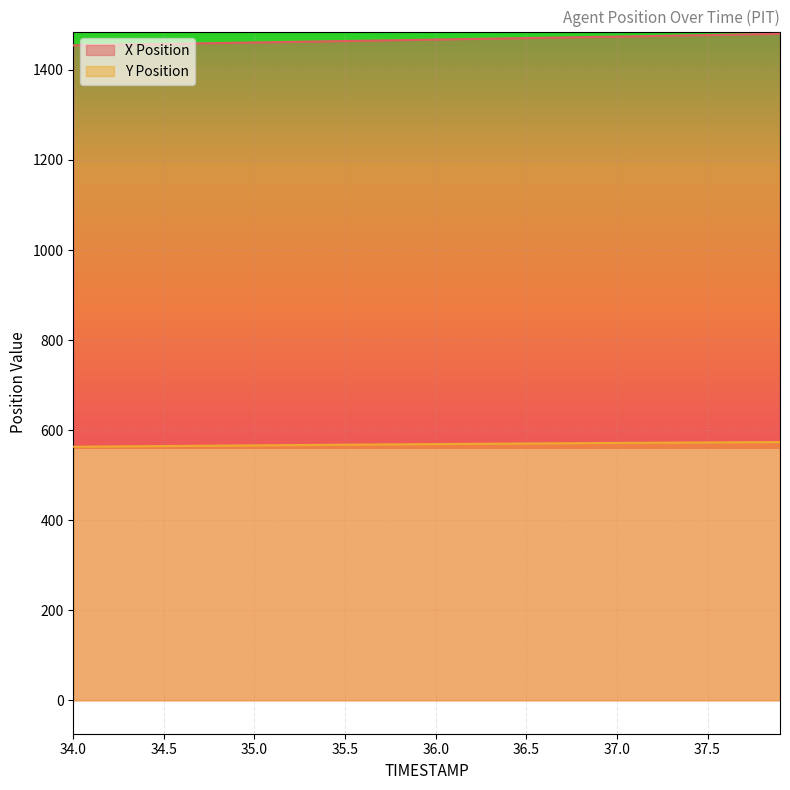

Rank the series at 34.7 from highest to lowest value.

X Position, Y Position